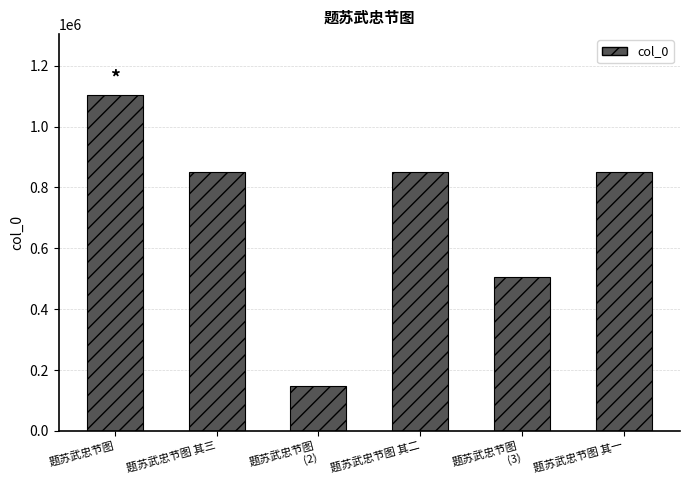

True or false: the data shows 1467438 at 题苏武忠节图 其一.

False